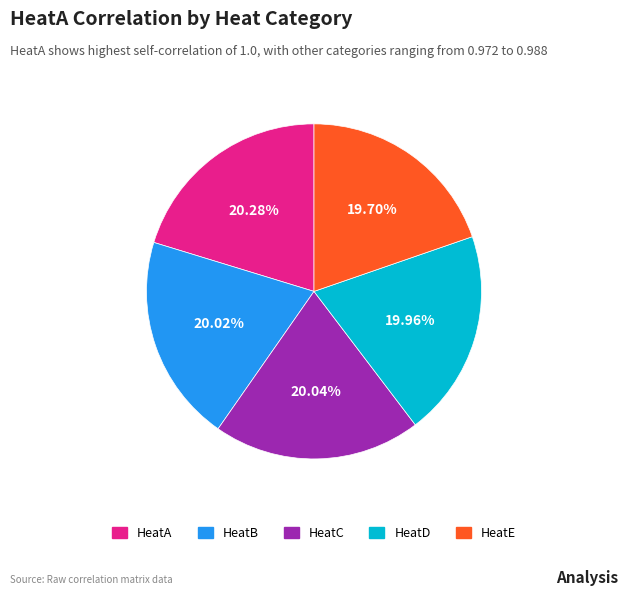

Is there any slice that represents more than half of the pie?

No